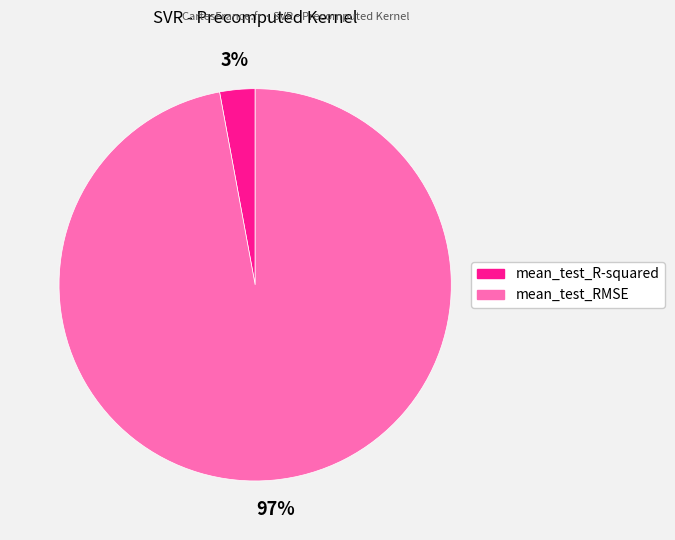

To the nearest percent, what portion does mean_test_RMSE represent?

97%